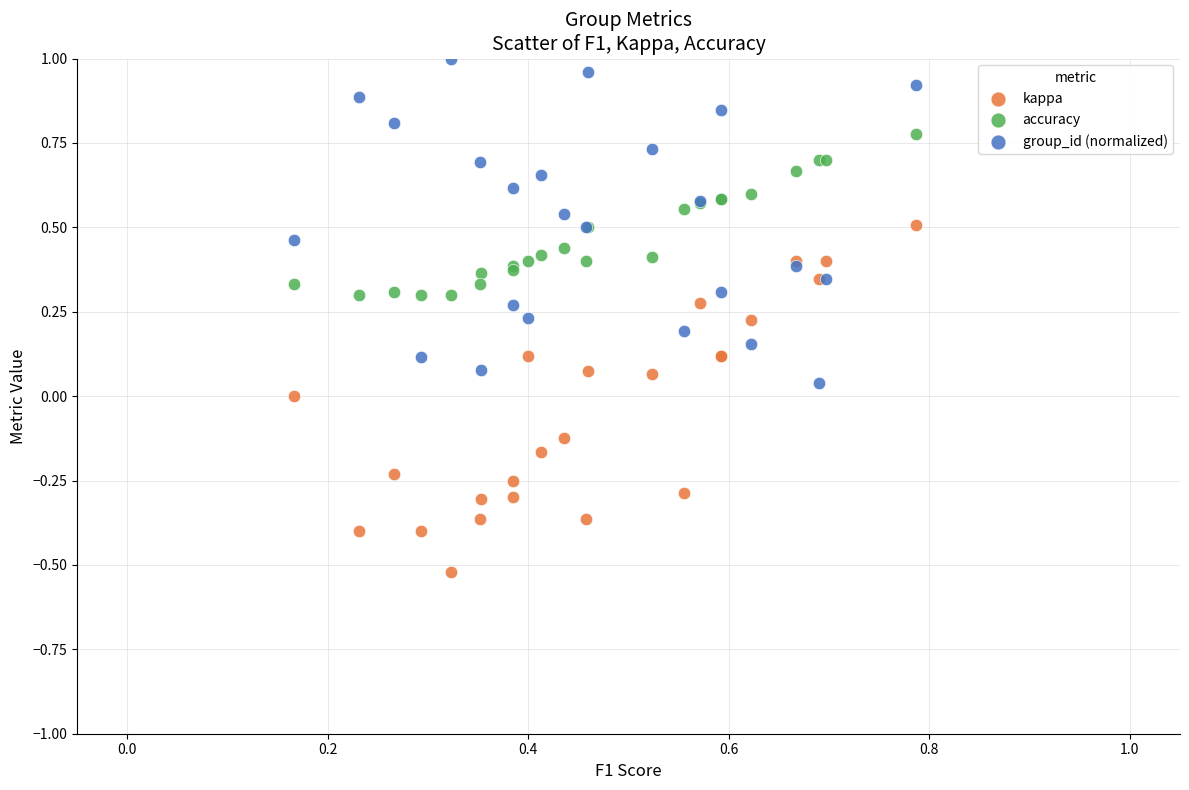

Which series reaches the minimum Y coordinate?

kappa